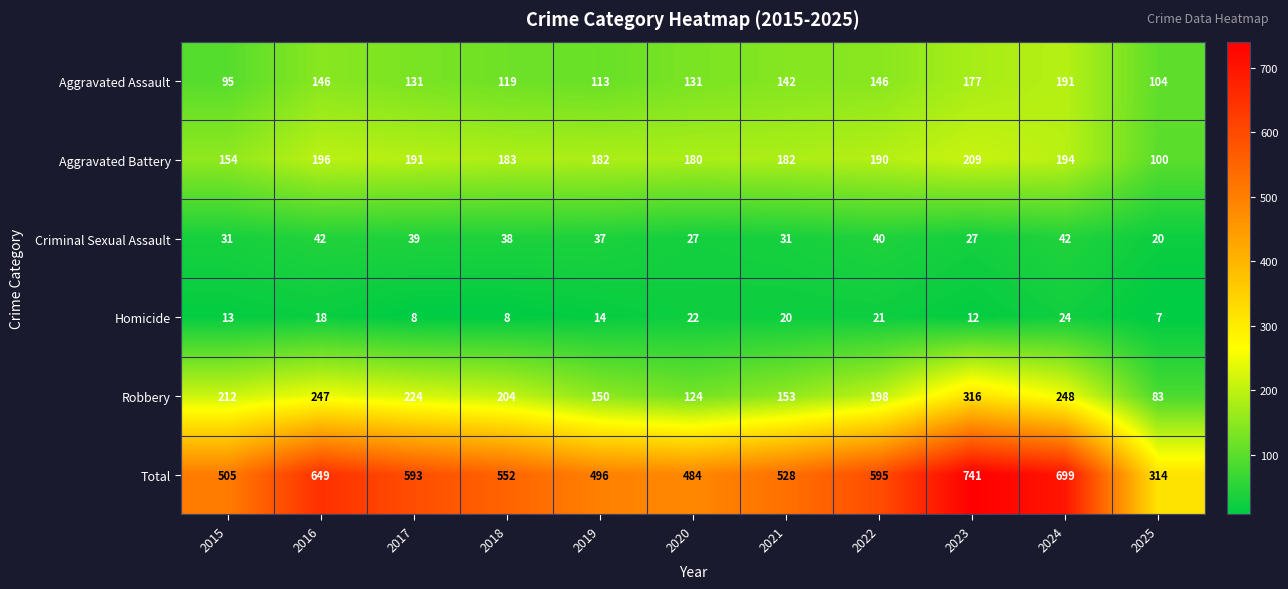

What is the sum of all Homicide values?

167